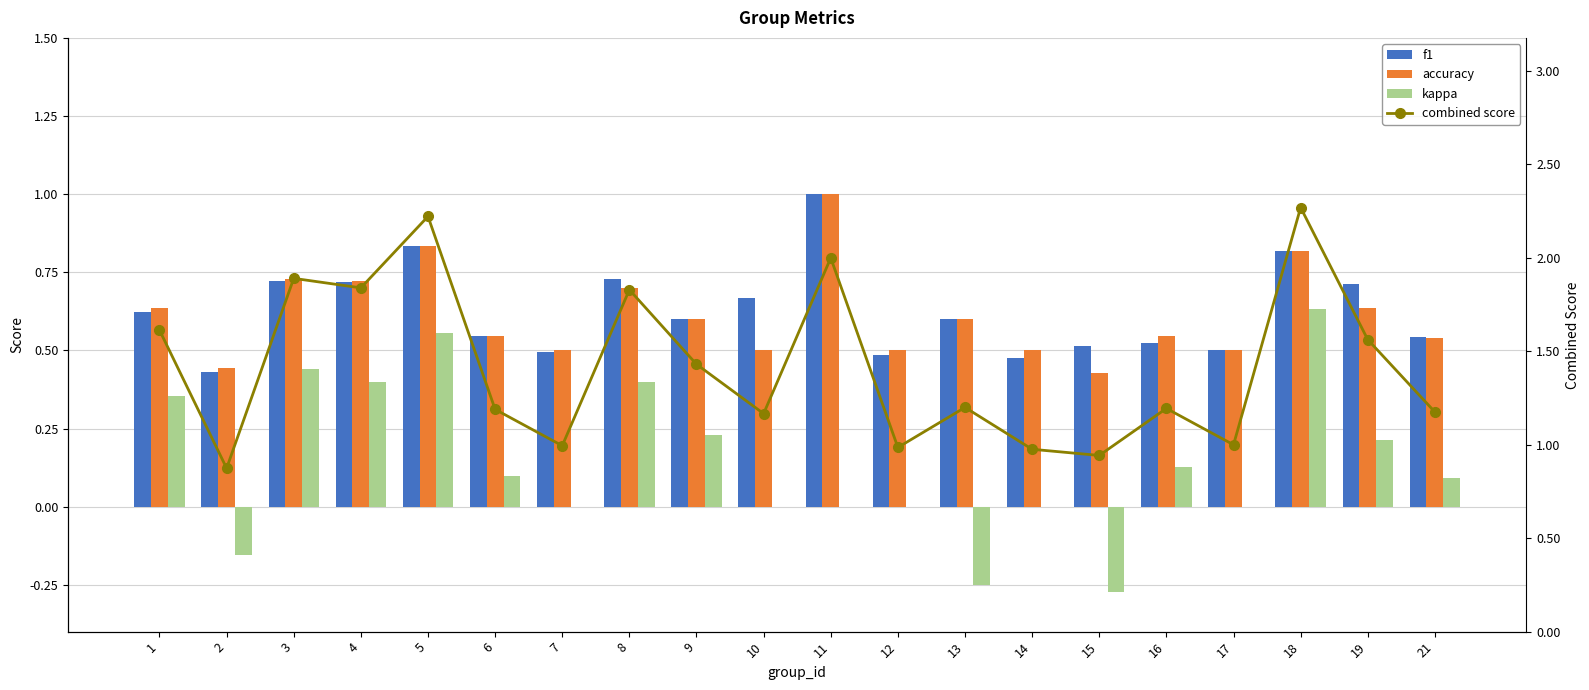

What is the minimum value for combined score?

0.9